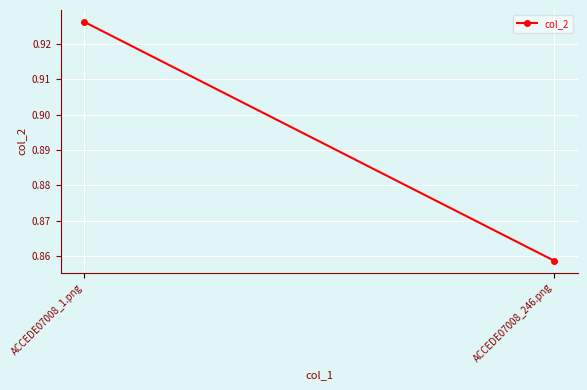

Which category has the highest value across all series?

ACCEDE07008_1.png